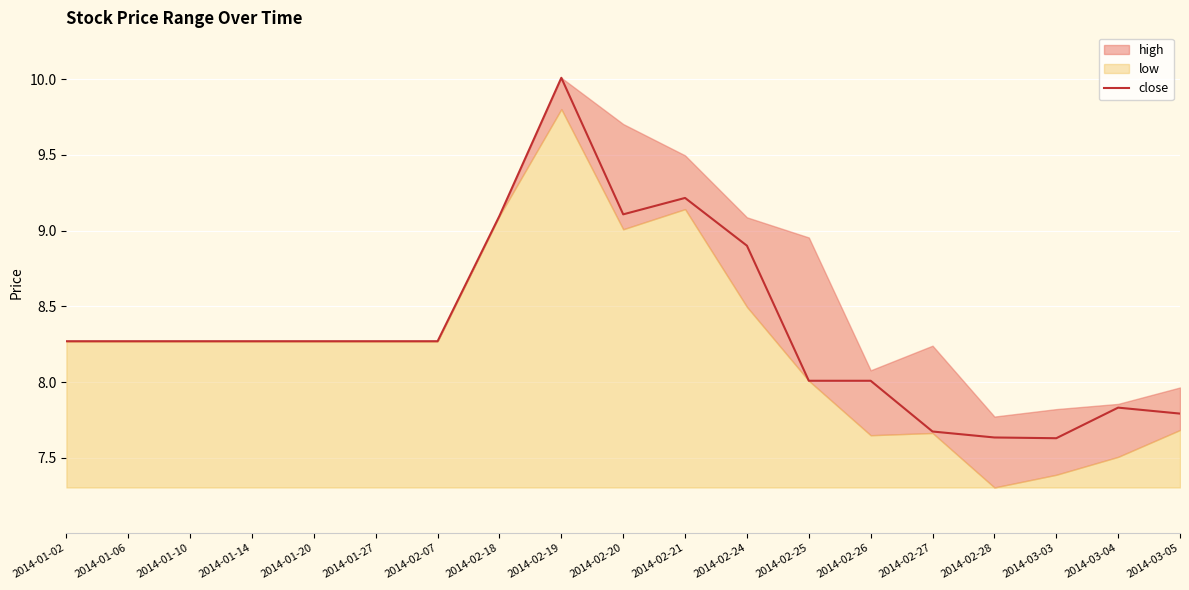

Where is the data nearest to the value 8?

2014-02-25